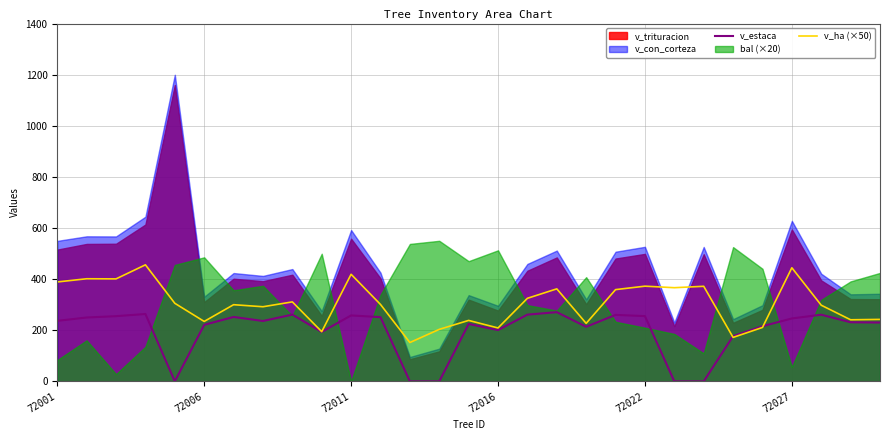

What is the value of the v_estaca point at the 7th from the left?

252.0